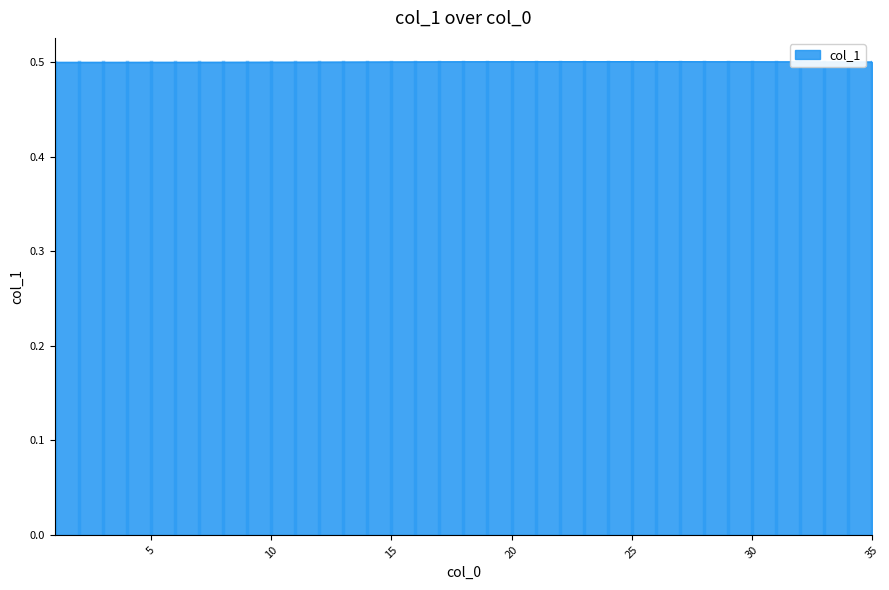

What is the smallest value displayed?

0.5